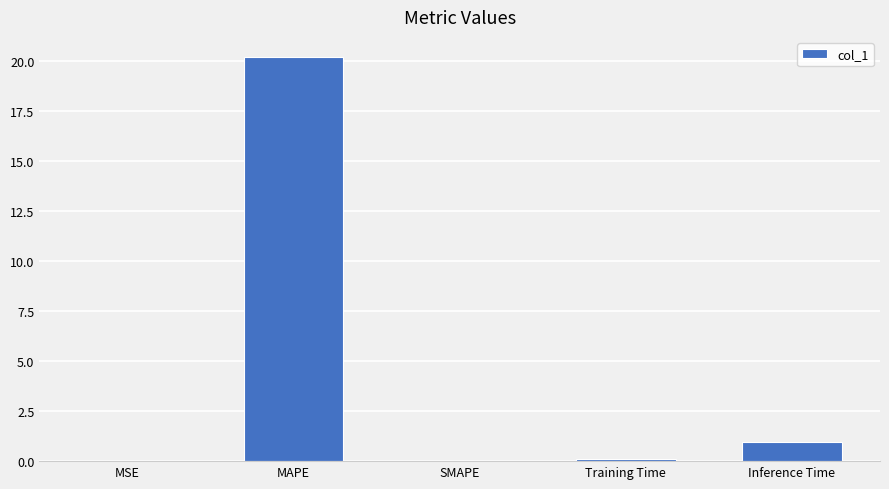

What is the change in value from MAPE to Training Time?

-20.1